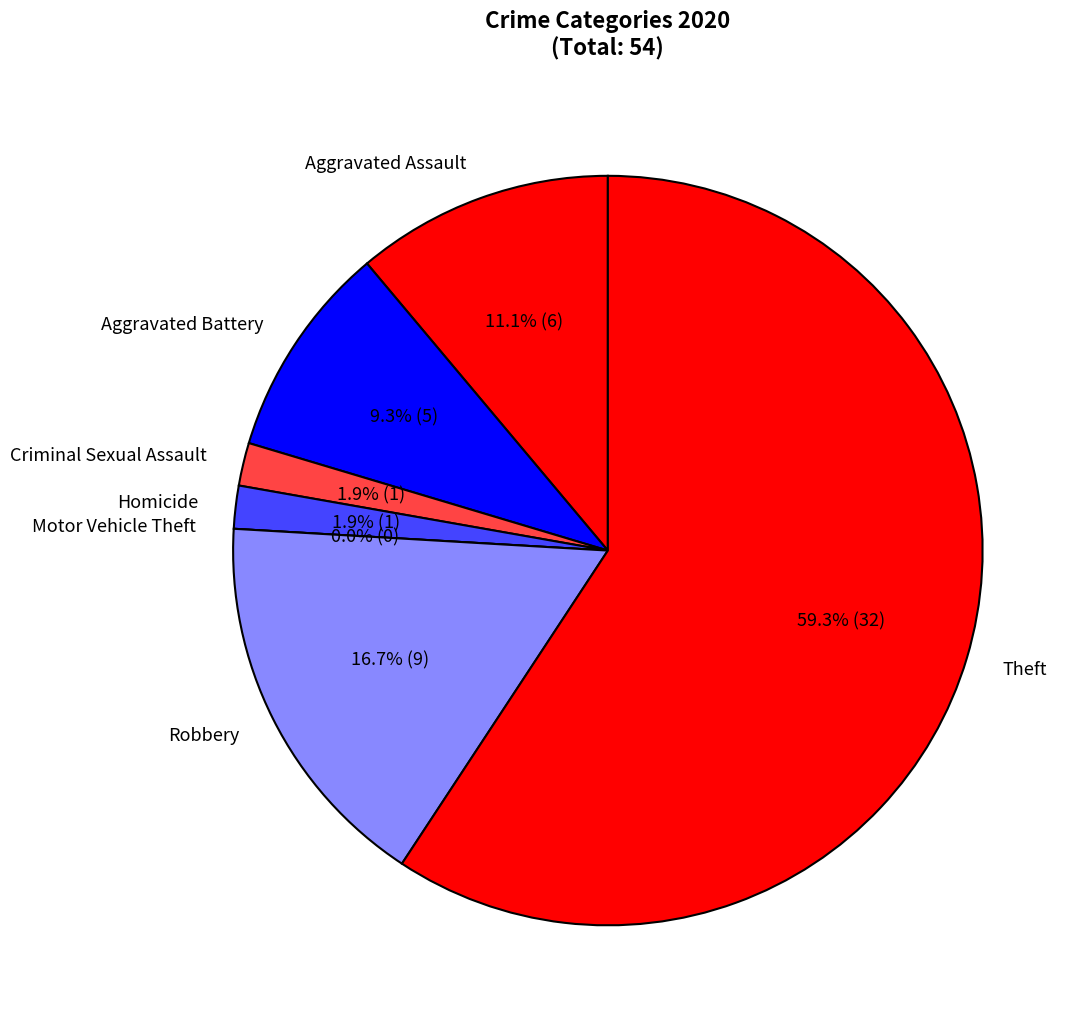

Rank the categories by value from highest to lowest.

Theft, Robbery, Aggravated Assault, Aggravated Battery, Criminal Sexual Assault, Homicide, Motor Vehicle Theft